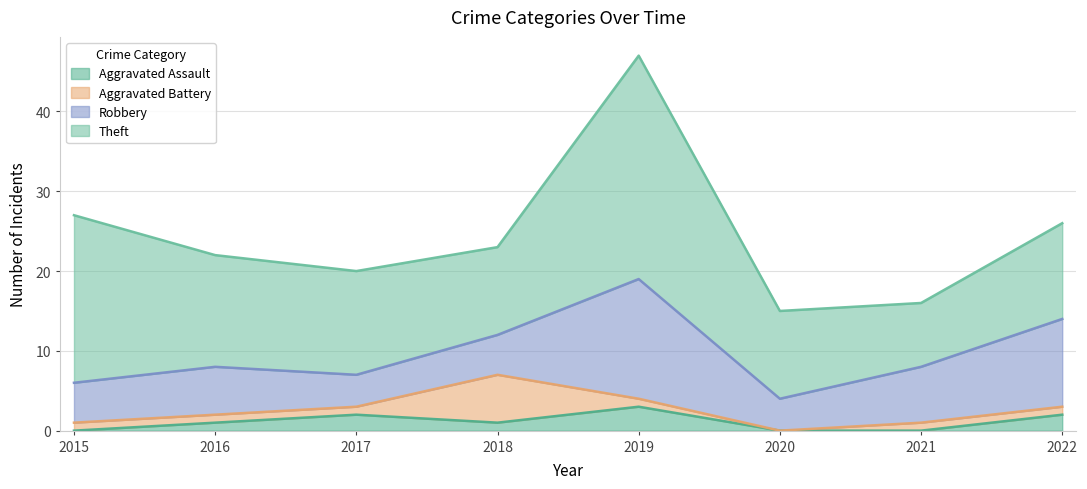

True or false: Aggravated Battery has more than 2 interior local peaks.

False